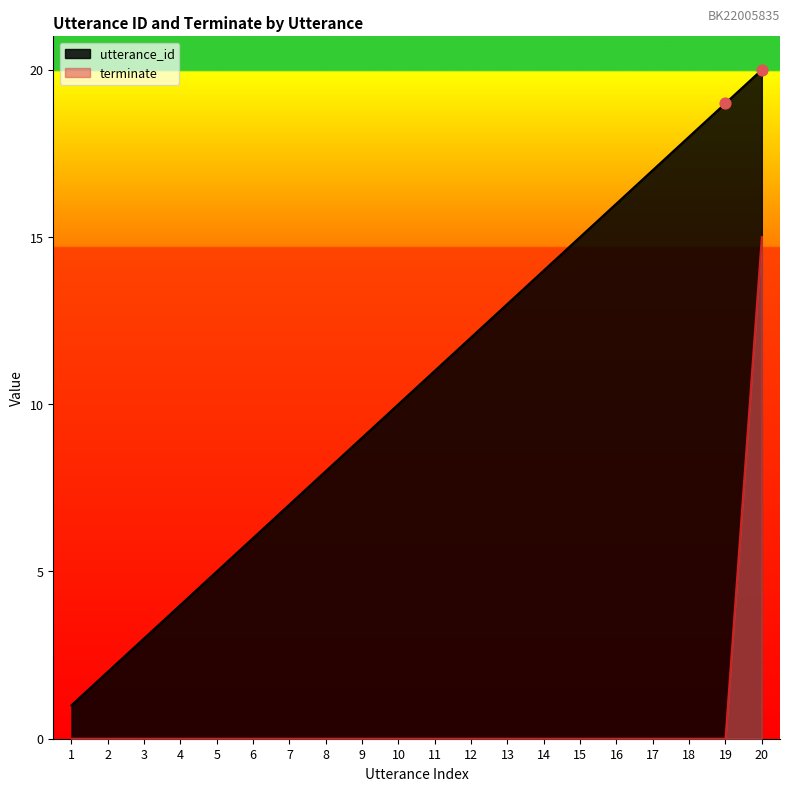

What is the total value across all series at 8?

8